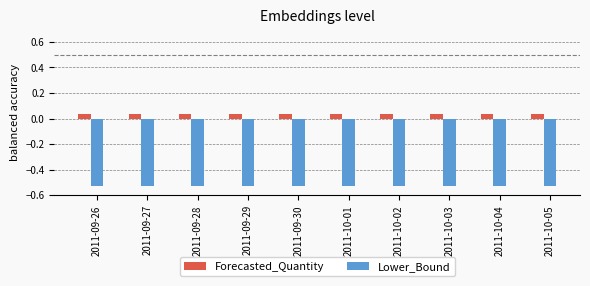

Rank the series at 2011-09-30 from lowest to highest value.

Lower_Bound, Forecasted_Quantity